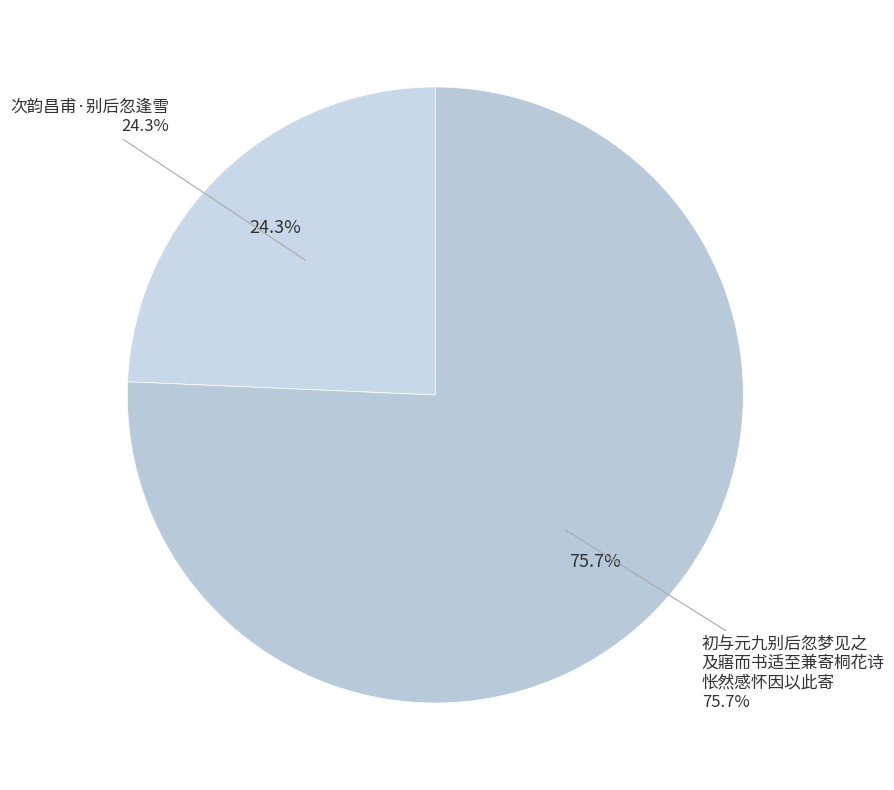

Do 次韵昌甫·别后忽逢雪 and 初与元九别后忽梦见之及寤而书适至兼寄桐花诗怅然感怀因以此寄 together represent more than half of the pie?

Yes